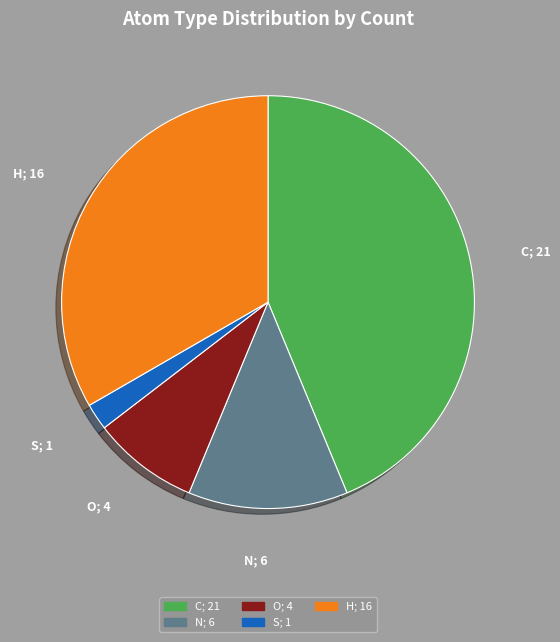

How many slices are in this pie chart?

5